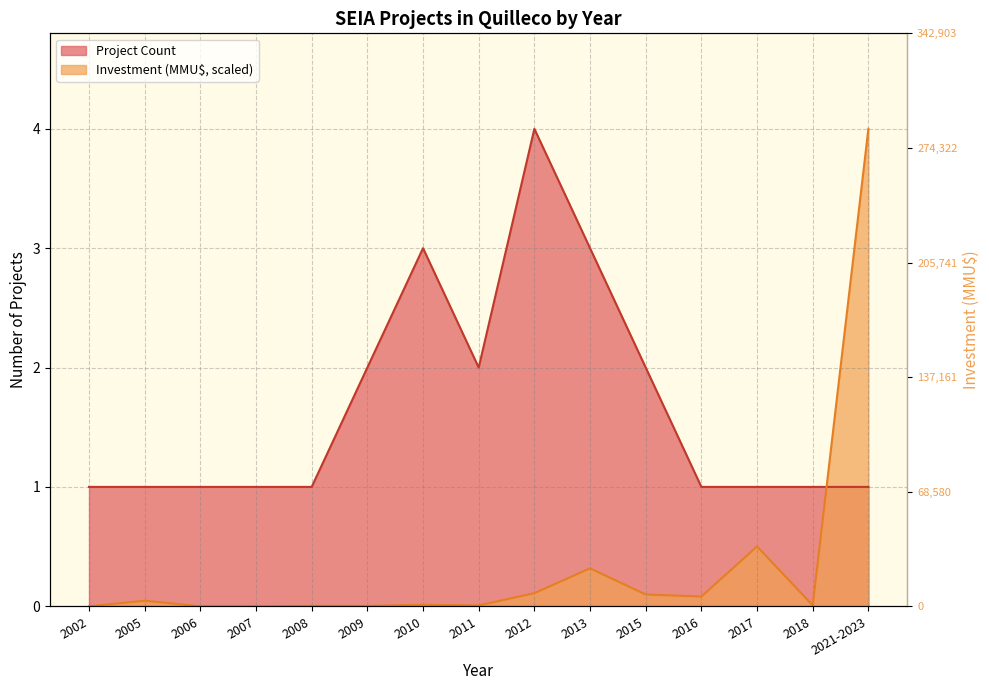

After their last crossing, which series has the higher values: Investment (MMU$) or Project Count?

Investment (MMU$)